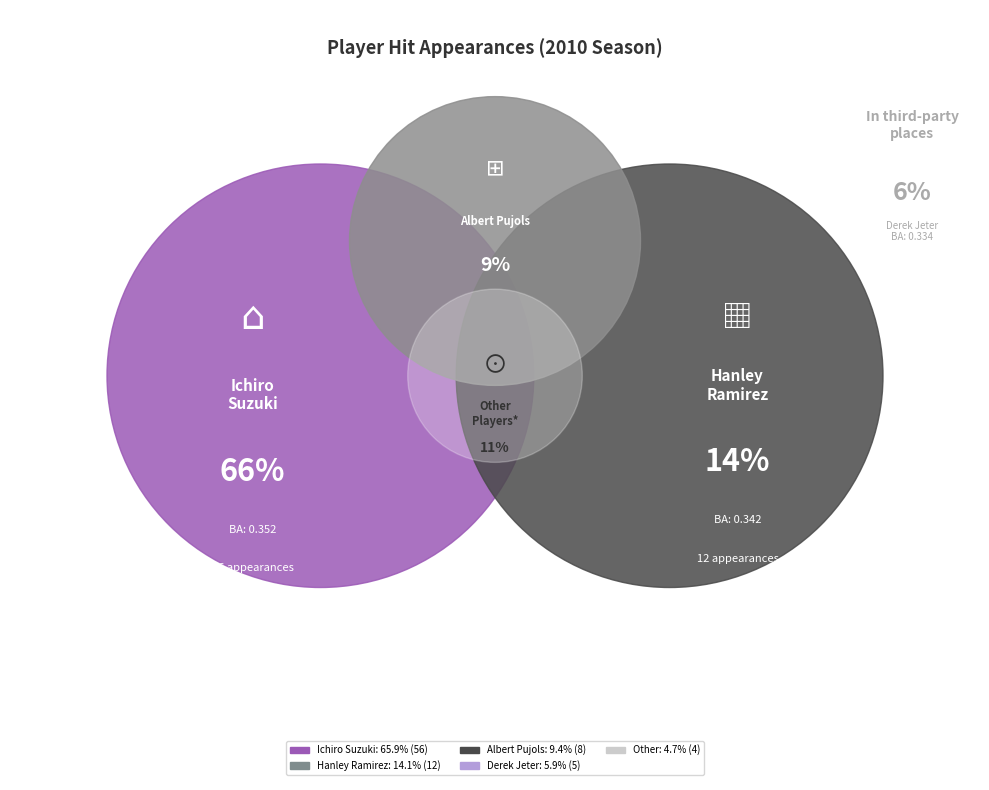

How many slices are in this pie chart?

5